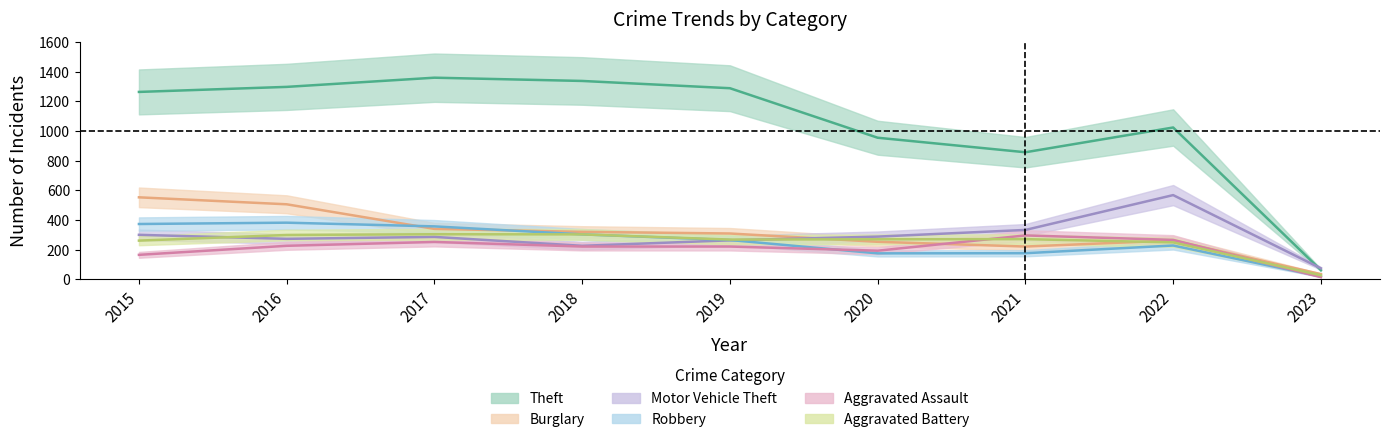

Reading left to right, what are all the values shown in this chart?

Theft: 2015=1263	2016=1297	2017=1359	2018=1337	2019=1288	2020=954	2021=856	2022=1023	2023=61
Burglary: 2015=552	2016=505	2017=339	2018=319	2019=308	2020=252	2021=220	2022=261	2023=34
Motor Vehicle Theft: 2015=299	2016=272	2017=285	2018=225	2019=262	2020=287	2021=332	2022=567	2023=73
Robbery: 2015=372	2016=381	2017=356	2018=302	2019=264	2020=174	2021=175	2022=227	2023=18
Aggravated Assault: 2015=164	2016=225	2017=251	2018=220	2019=220	2020=192	2021=295	2022=265	2023=14
Aggravated Battery: 2015=260	2016=298	2017=303	2018=302	2019=267	2020=269	2021=270	2022=248	2023=26